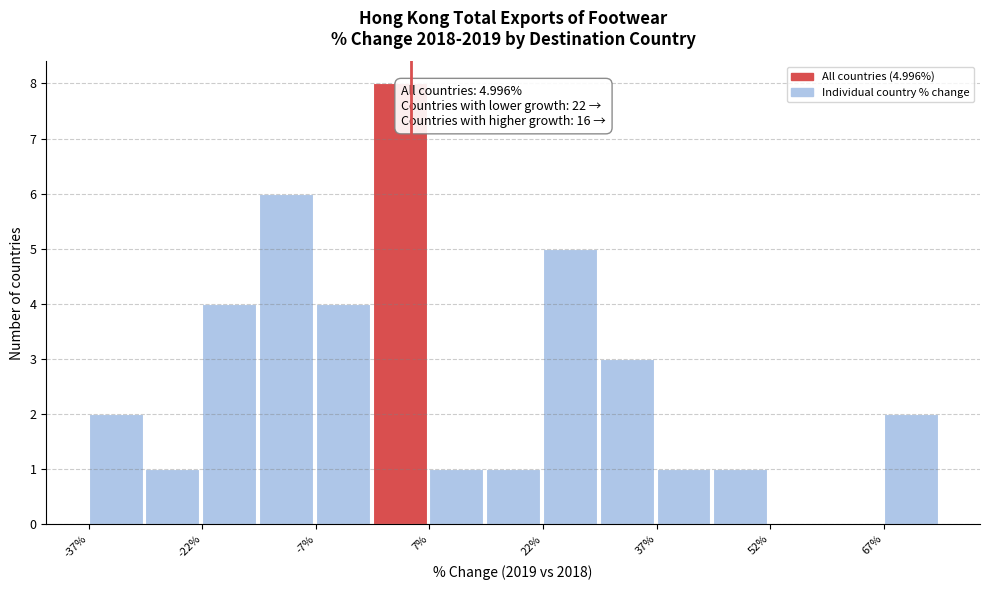

Read against the x-axis, roughly where is the centre of the tallest bar?

4